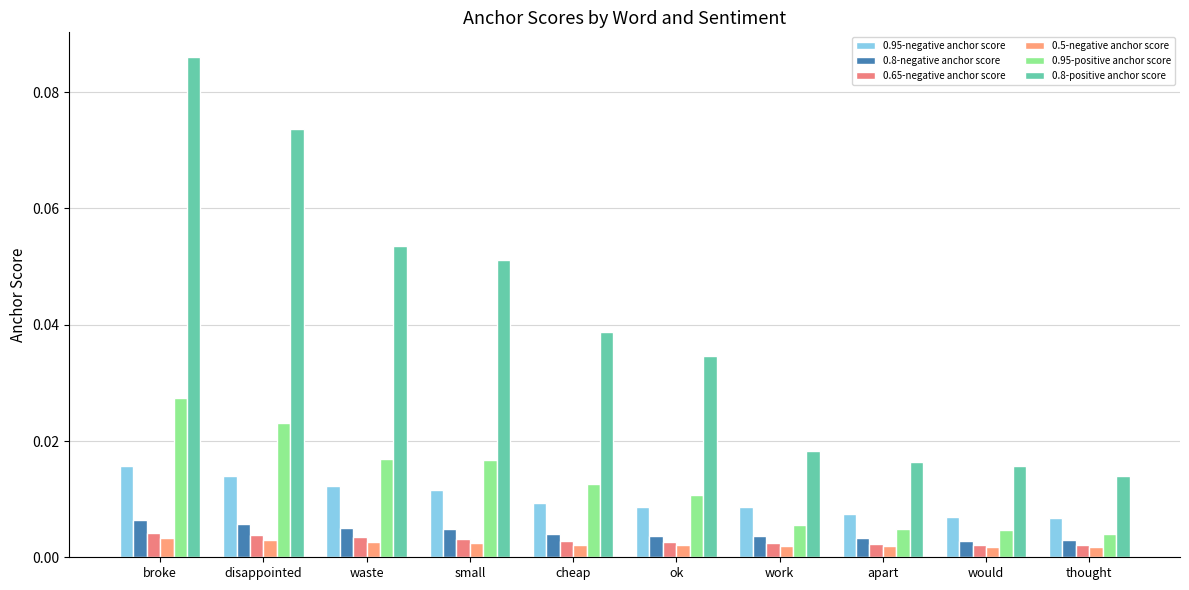

How many bars are there in total?

60